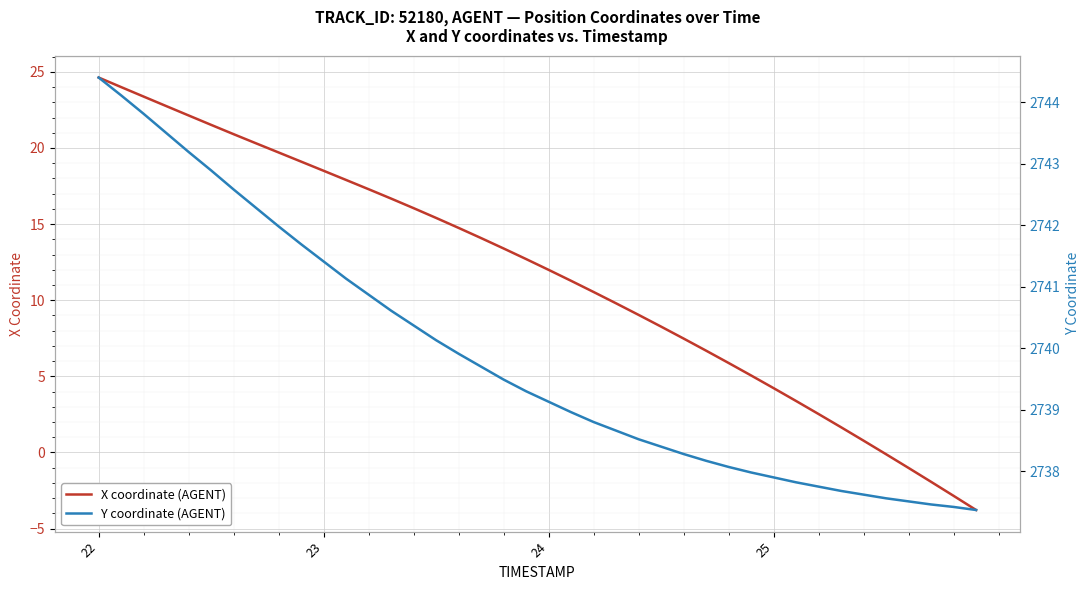

At how many categories does at least one series exceed 242?

40